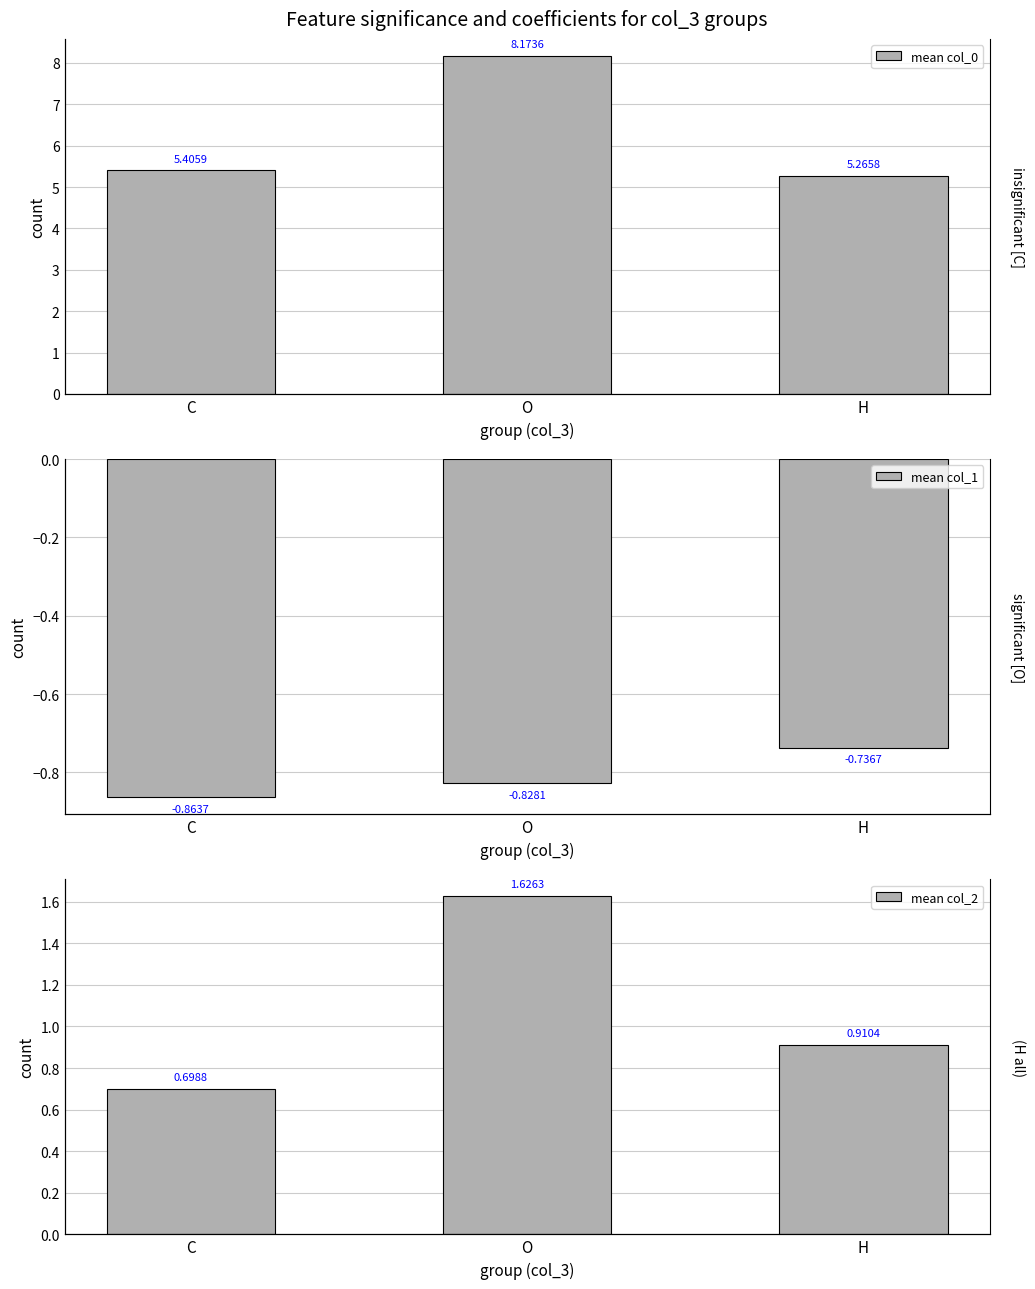

What is the label of the 2nd bar from the right?

O